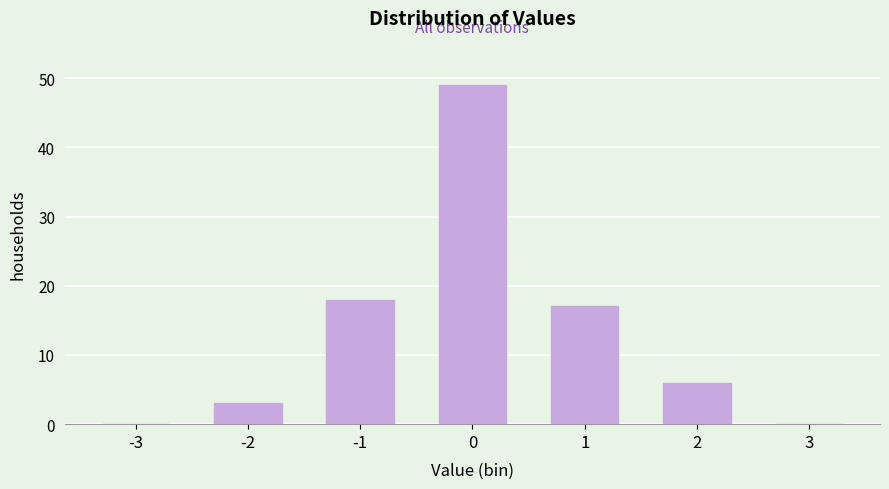

Reading left to right, list all the values displayed in this chart.

-3=0	-2=3	-1=18	0=49	1=17	2=6	3=0